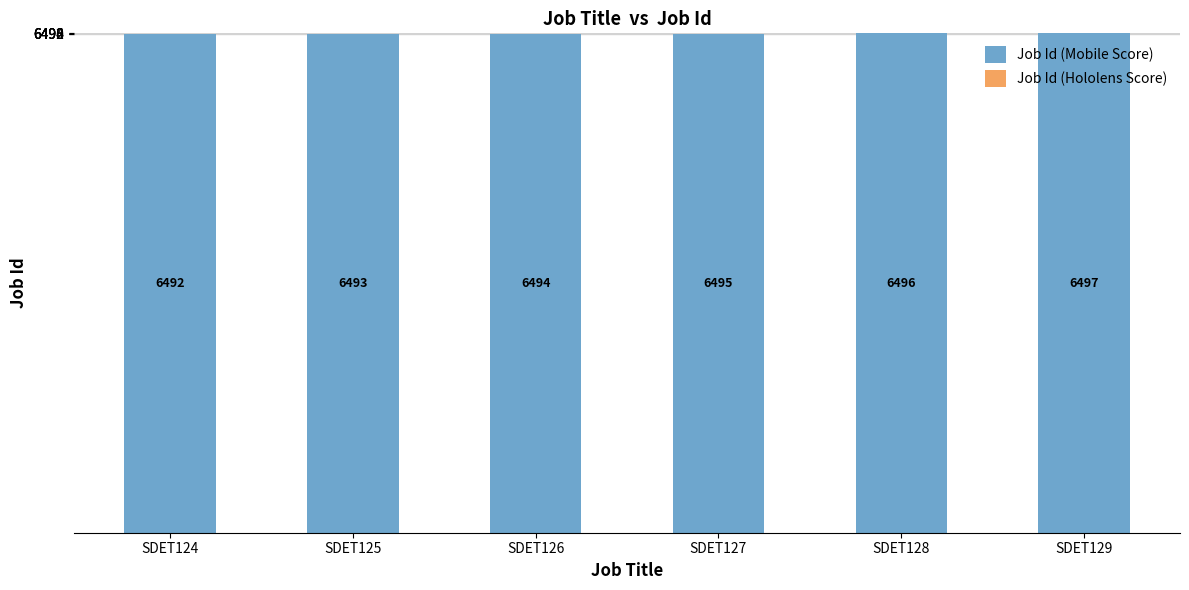

The chart shows a value of 8857 at SDET126. True or false?

False